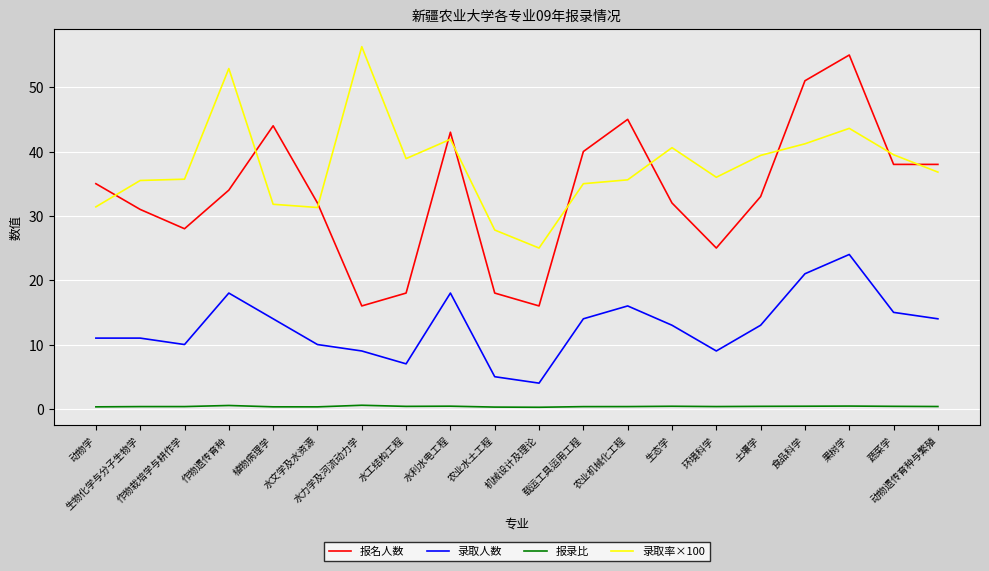

Read the 录取人数 value at 植物病理学.

14.0